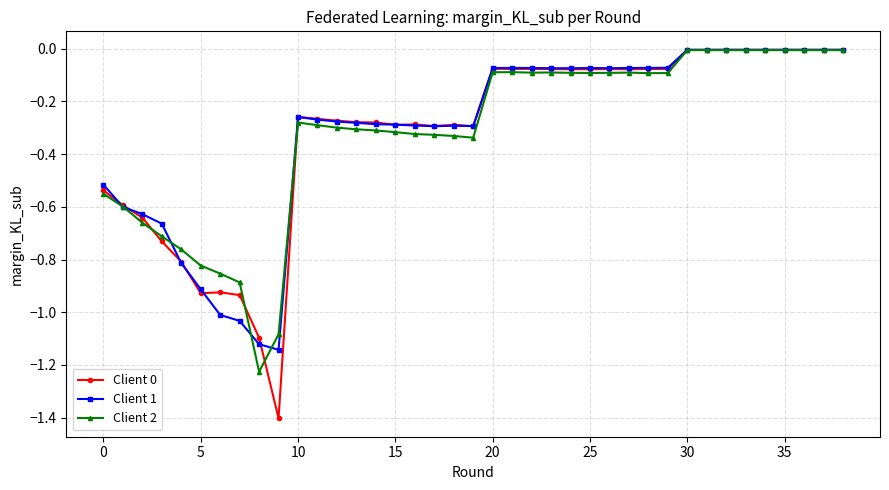

What is the value of the Client 0 point at the 10th from the left?

-1.4